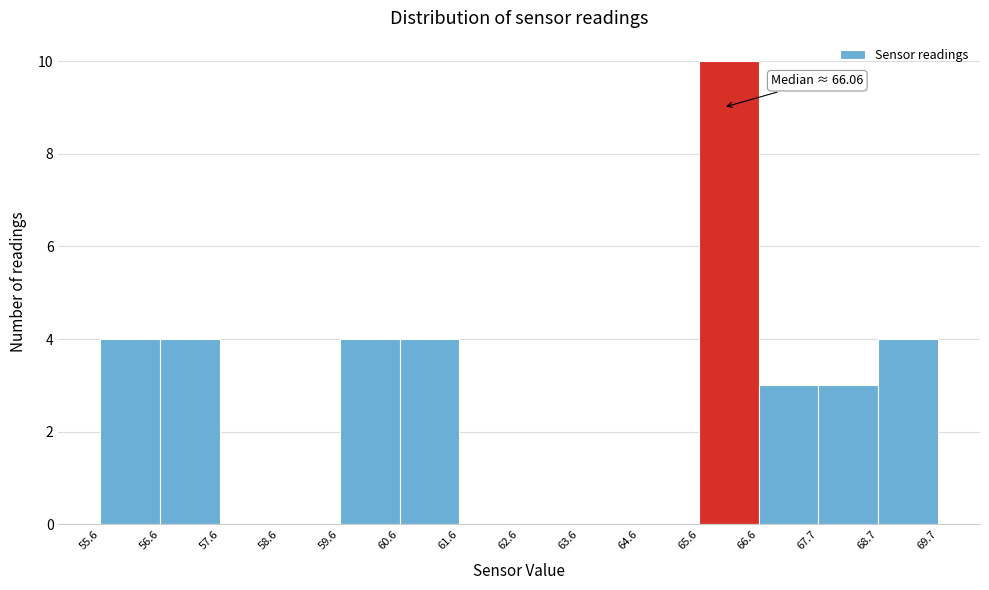

Which range on the x-axis has the tallest bar?

65.6 to 66.6